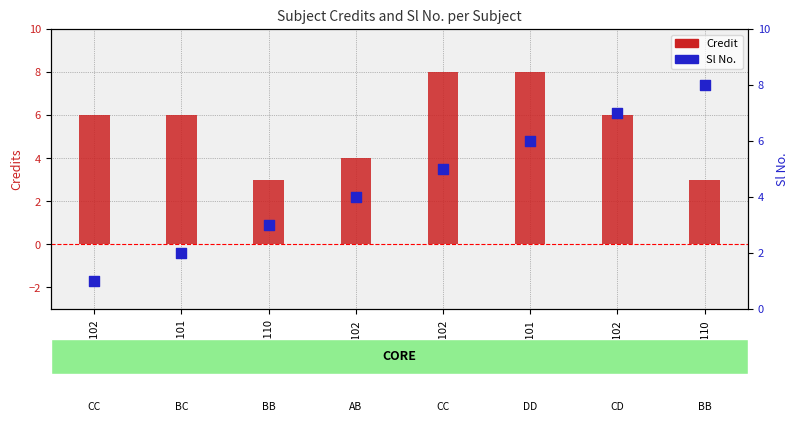

What are all the series names shown in the legend?

Credit, Sl No.